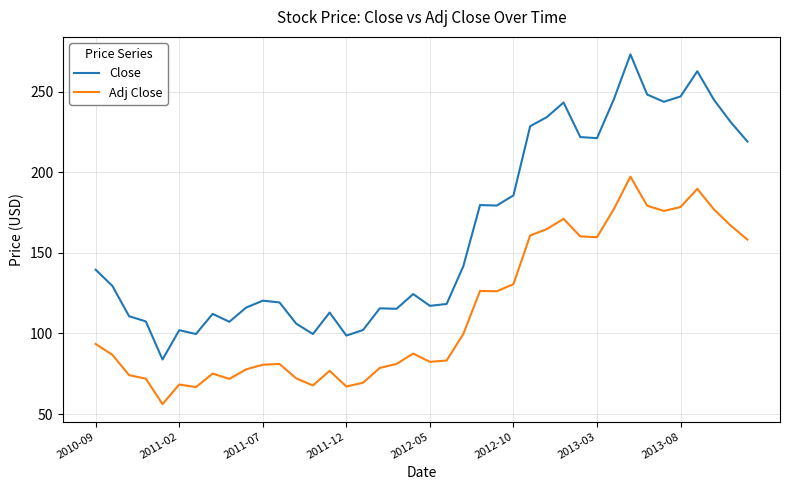

Which series has the largest total across all categories?

Close